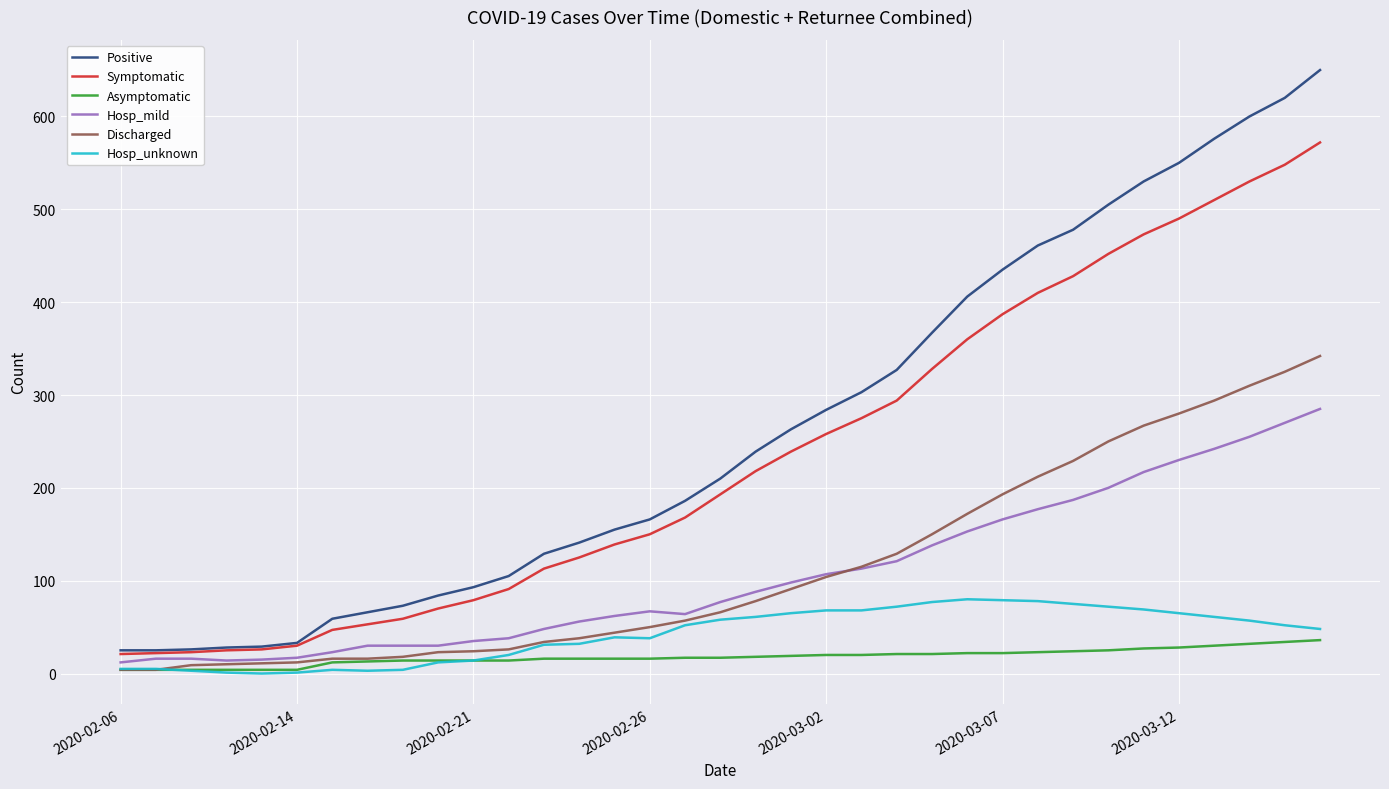

Which series has the widest spread of values?

Positive